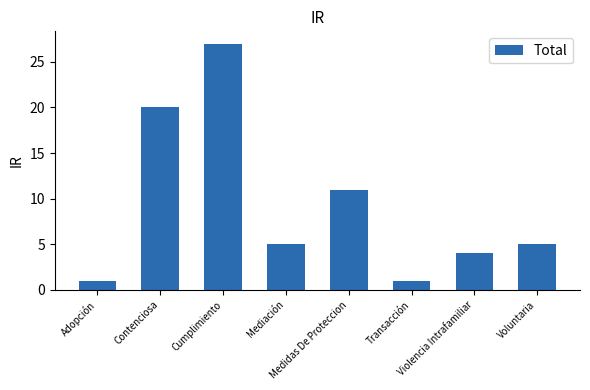

What position from the left is Medidas De Proteccion?

5